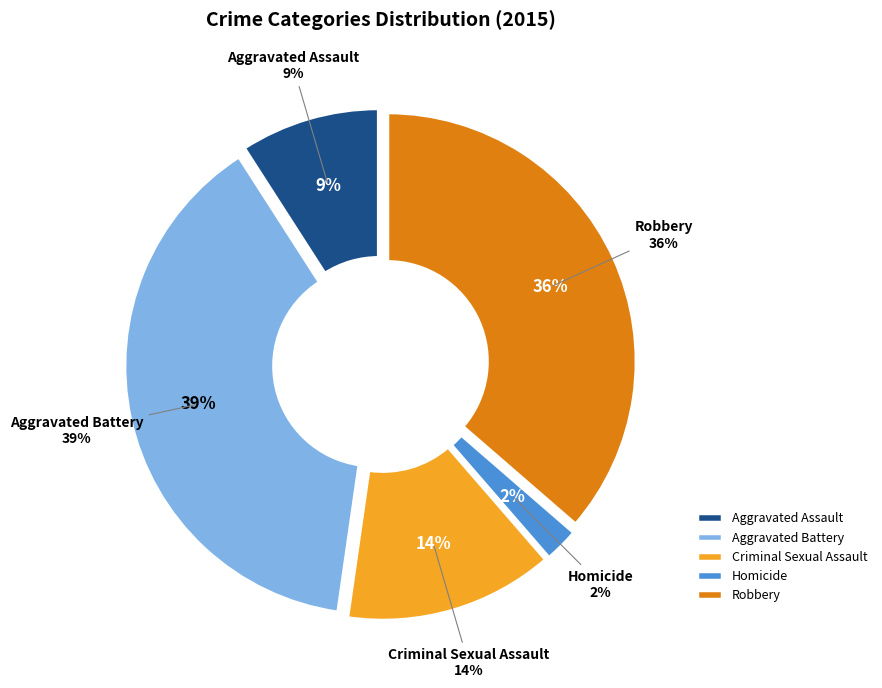

Does Aggravated Assault account for over 50% of the chart?

No